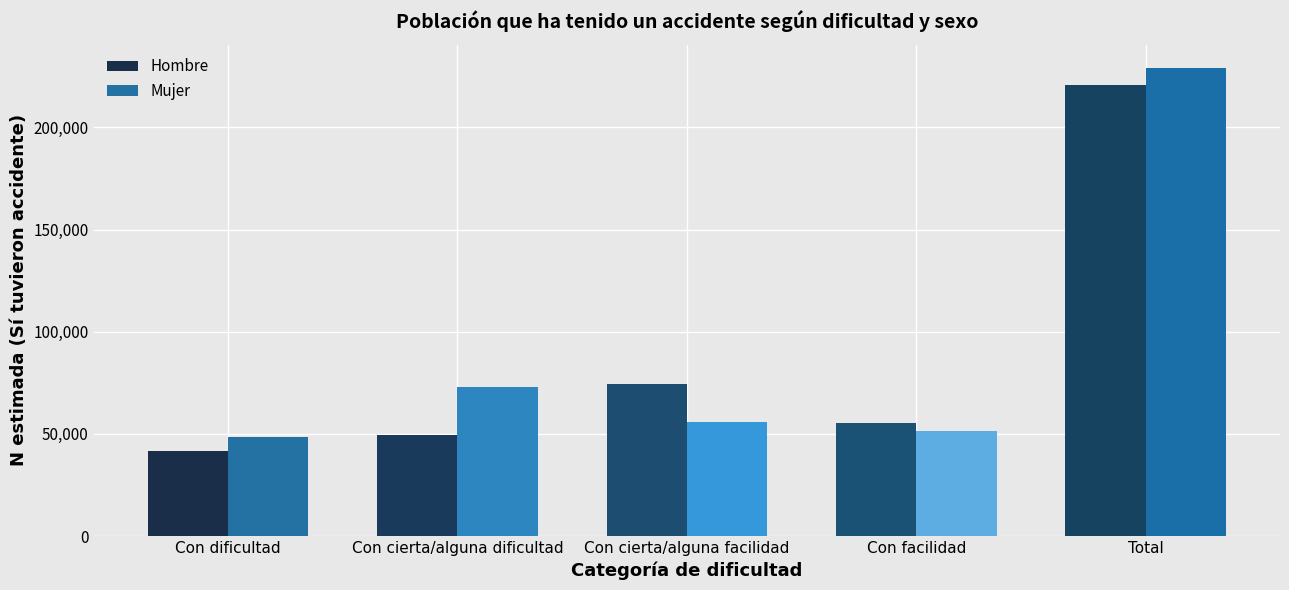

What is the sum of all Mujer values?

458178